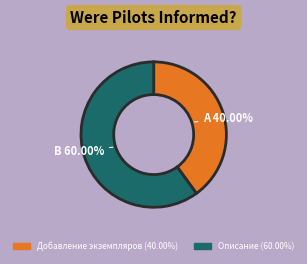

The Добавление экземпляров slice represents 33% of the pie. True or false?

False